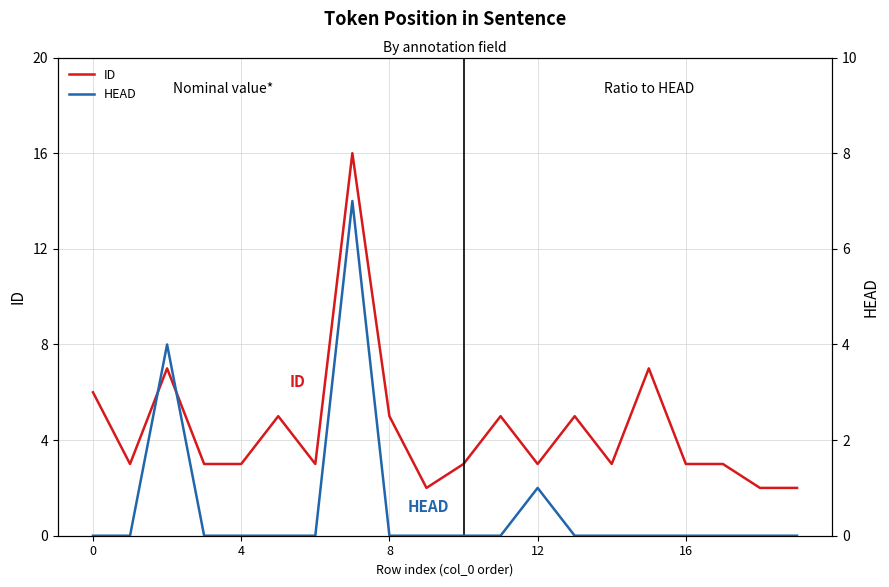

True or false: ID and HEAD cross at least once.

False